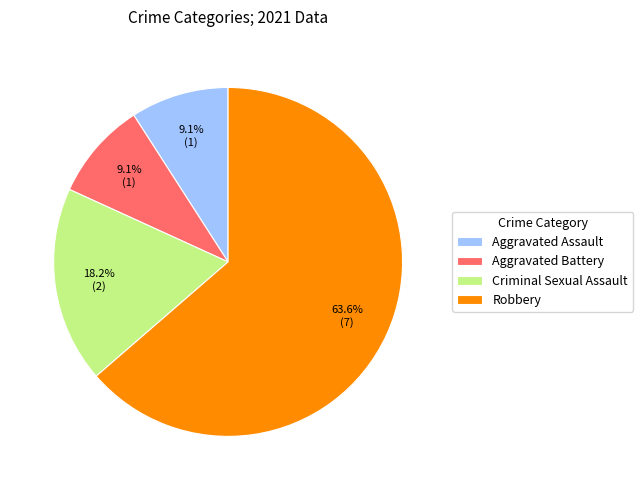

What percentage is the Aggravated Battery slice, to the nearest percent?

9%